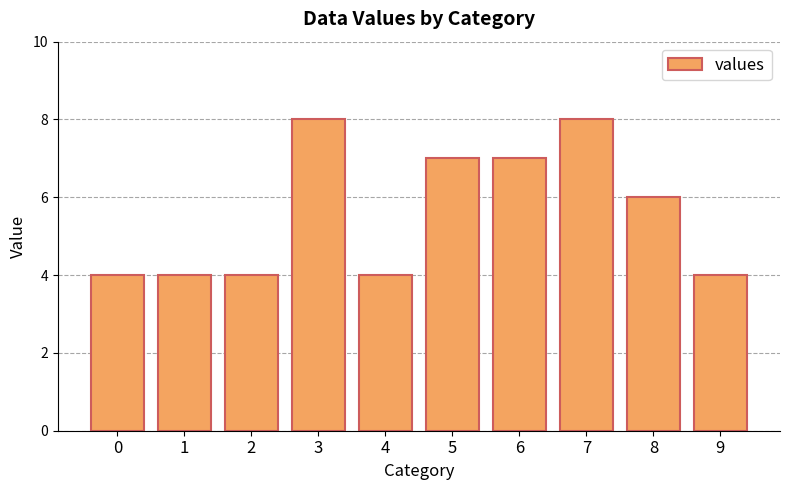

What is the value of the 5th bar from the left?

4